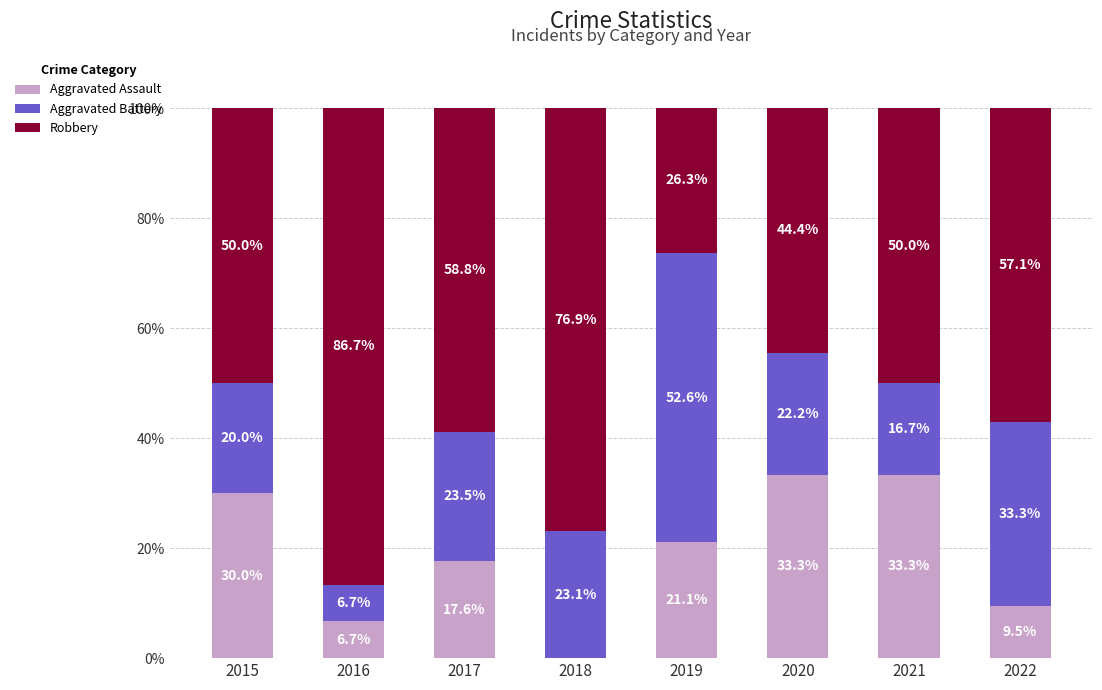

Where is Aggravated Assault nearest to the value 16?

2017